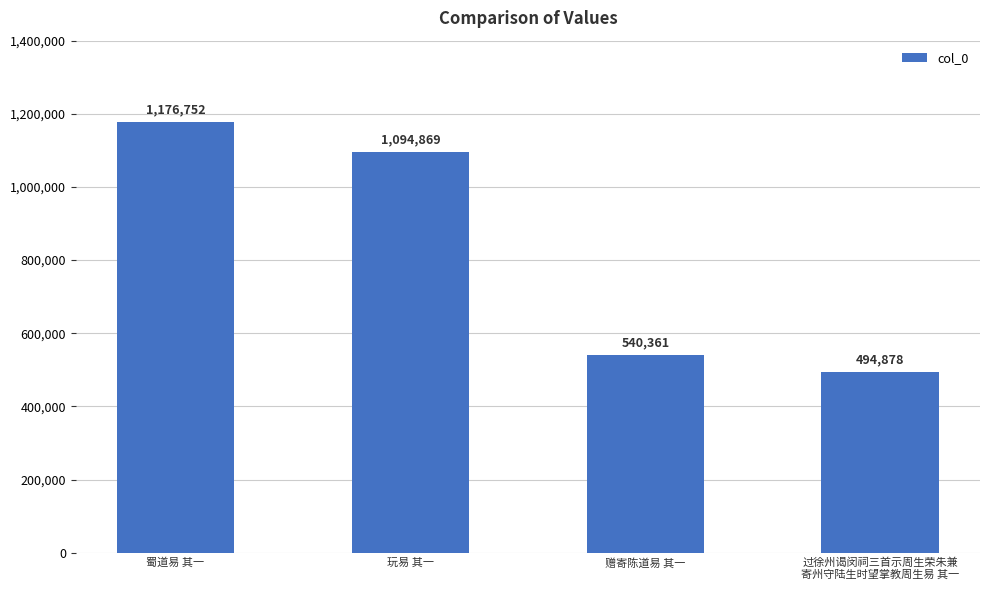

What position from the left is 过徐州谒闵祠三首示周生荣朱兼
寄州守陆生时望掌教周生易 其一?

4